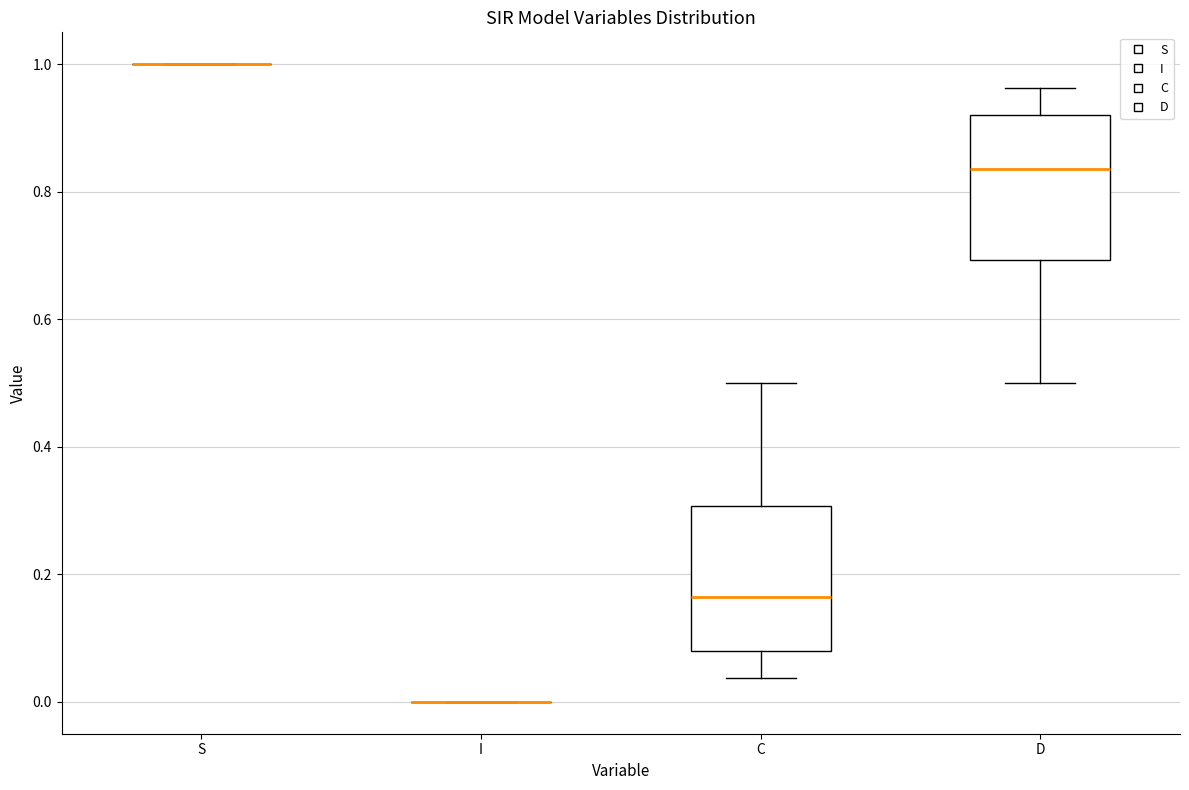

Reading left to right, read every box against the y-axis: the position of its median line, the range the box covers, and the ends of its whiskers. The values are not printed on the chart, so give them approximately, as read against the axis.

S: box collapsed to a line at 1.00, whiskers 1.00 to 1.00
I: box collapsed to a line at 0.00, whiskers 0.00 to 0.00
C: median 0.16, box 0.08 to 0.30, whiskers 0.04 to 0.50
D: median 0.84, box 0.70 to 0.92, whiskers 0.50 to 0.96